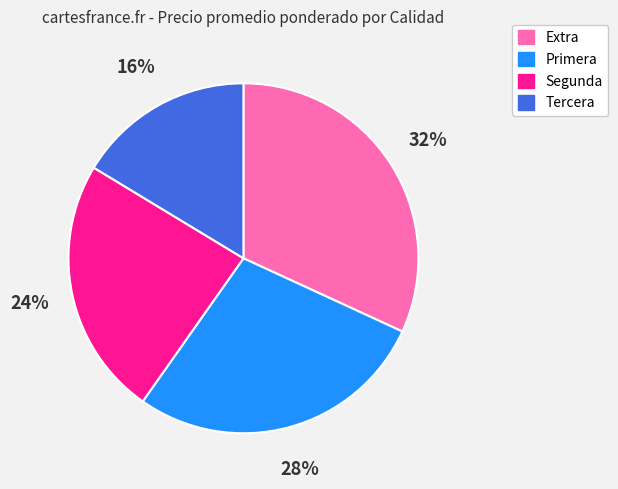

To the nearest percent, what is the difference between the Segunda and Tercera slice percentages?

8%